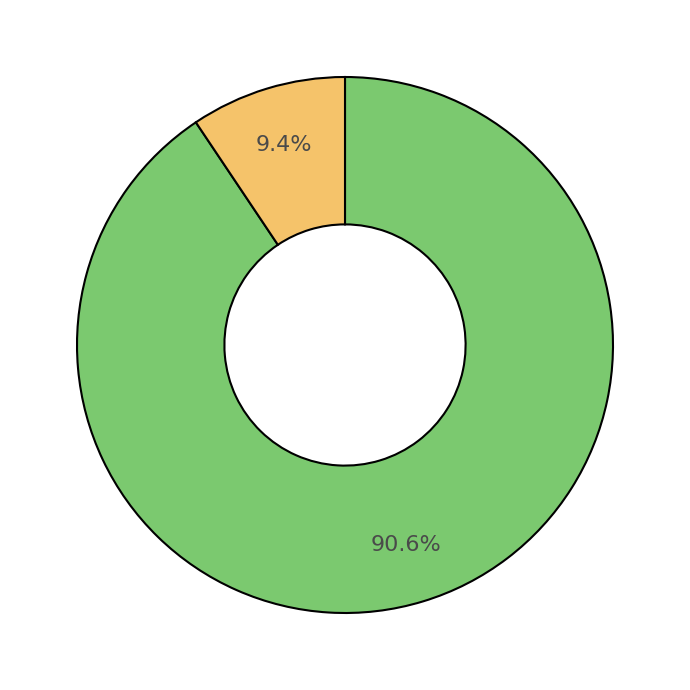

Is there a majority slice in this chart?

Yes